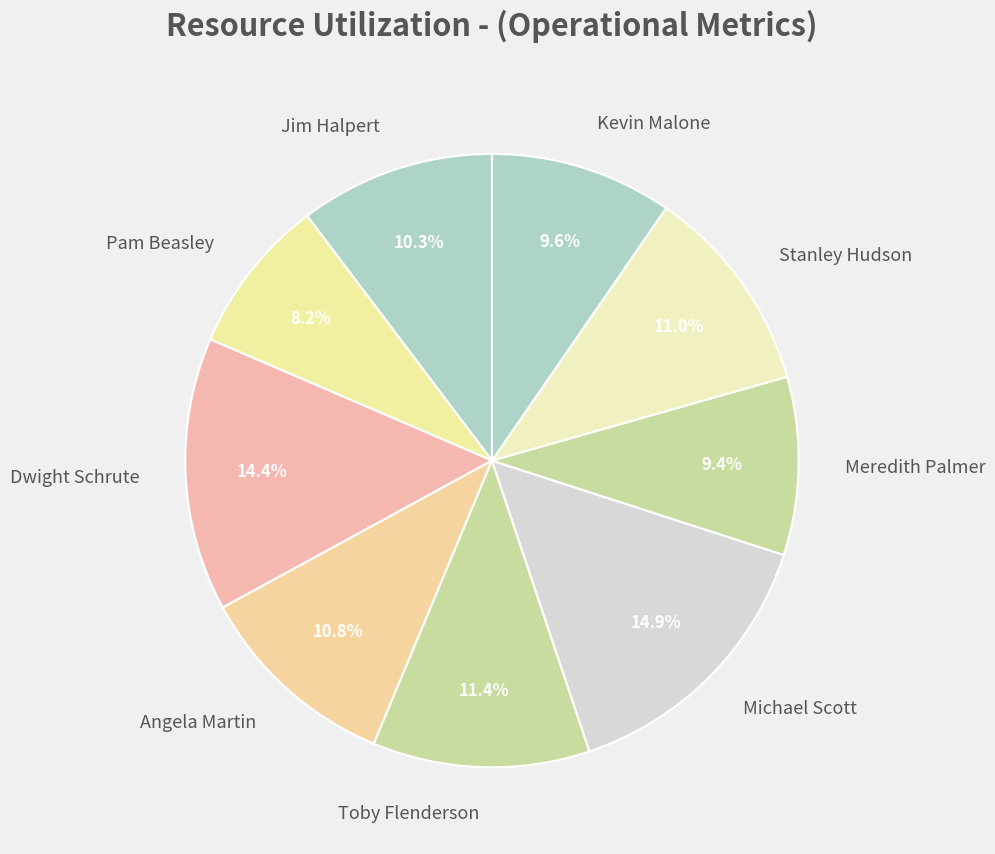

Which slice is the smallest?

Pam Beasley